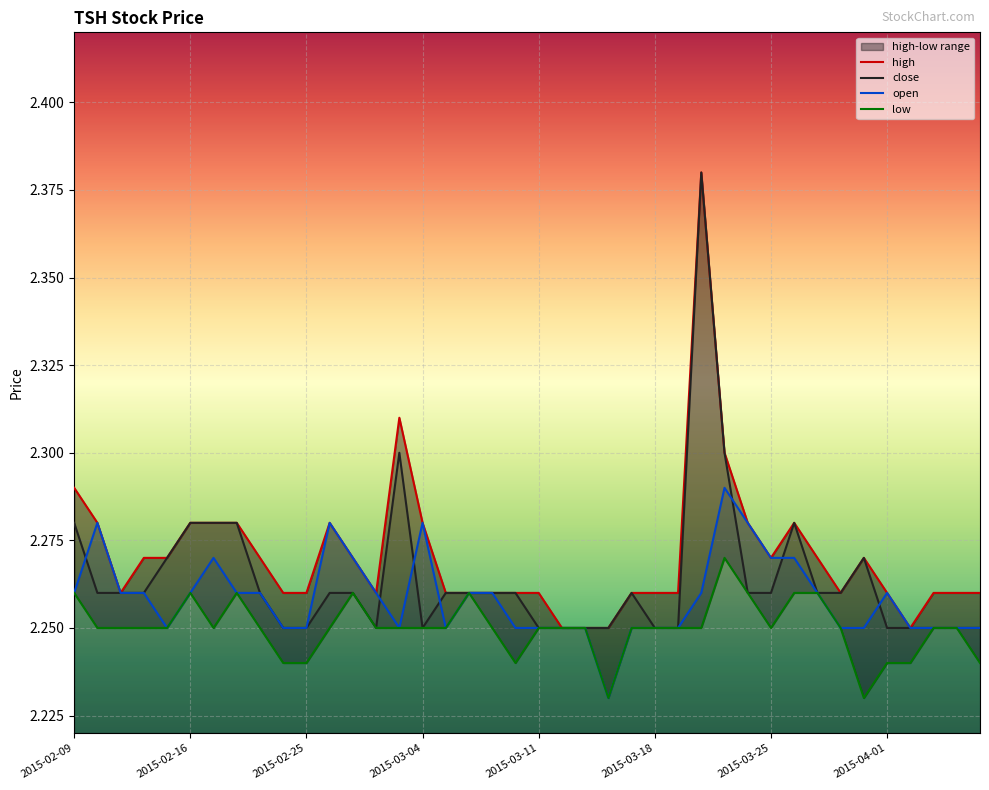

What are all the series names shown in the legend?

high, close, open, low